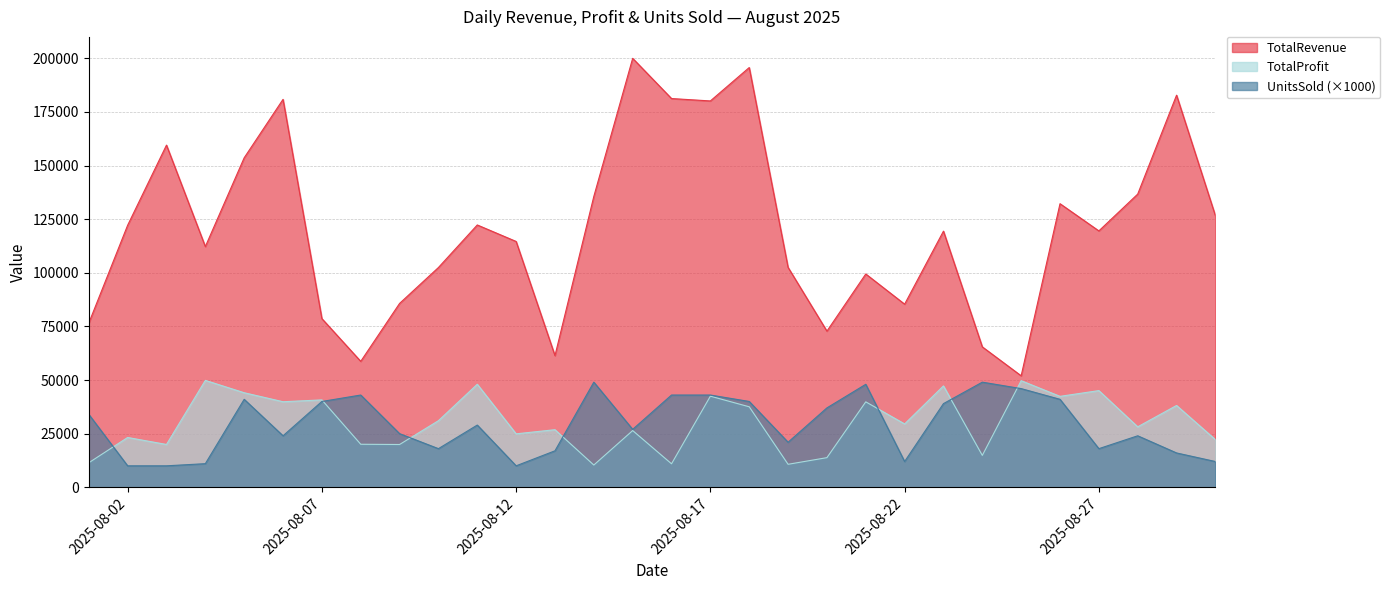

At which category does TotalRevenue reach its first local peak?

2025-08-03